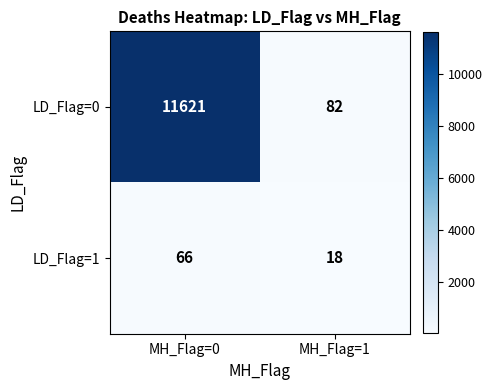

The value of LD_Flag=1 at MH_Flag=1 is 18. True or false?

True